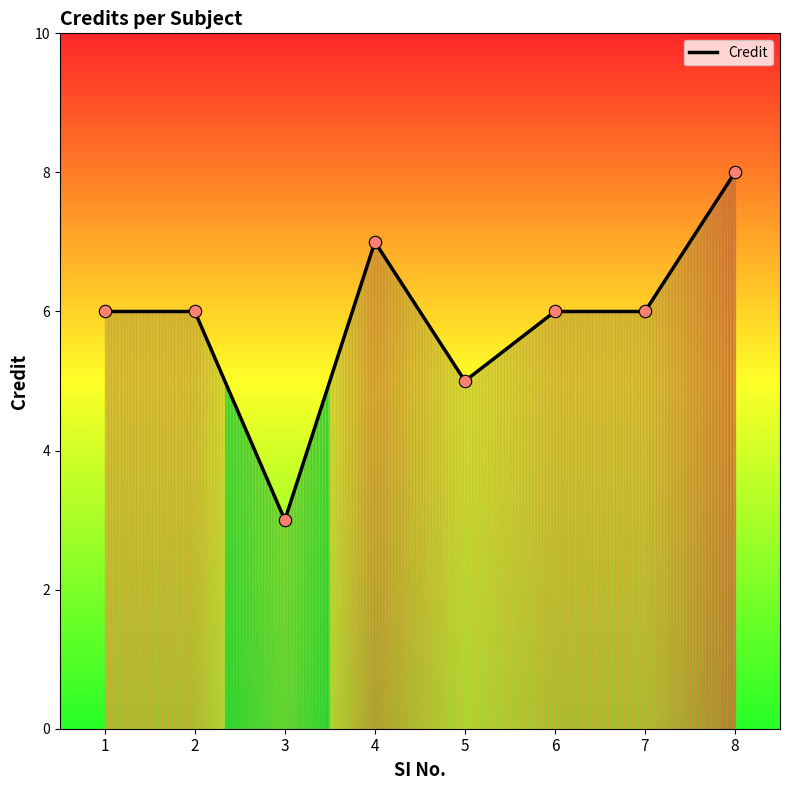

What is the change in value from 5 to 7?

+1